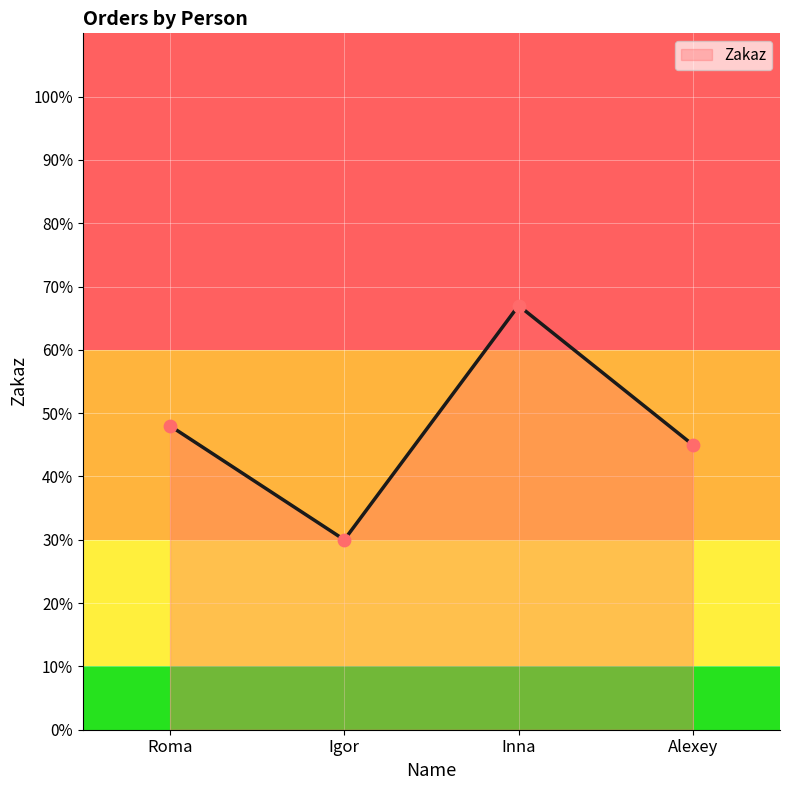

What is the change in value from Inna to Alexey?

-22